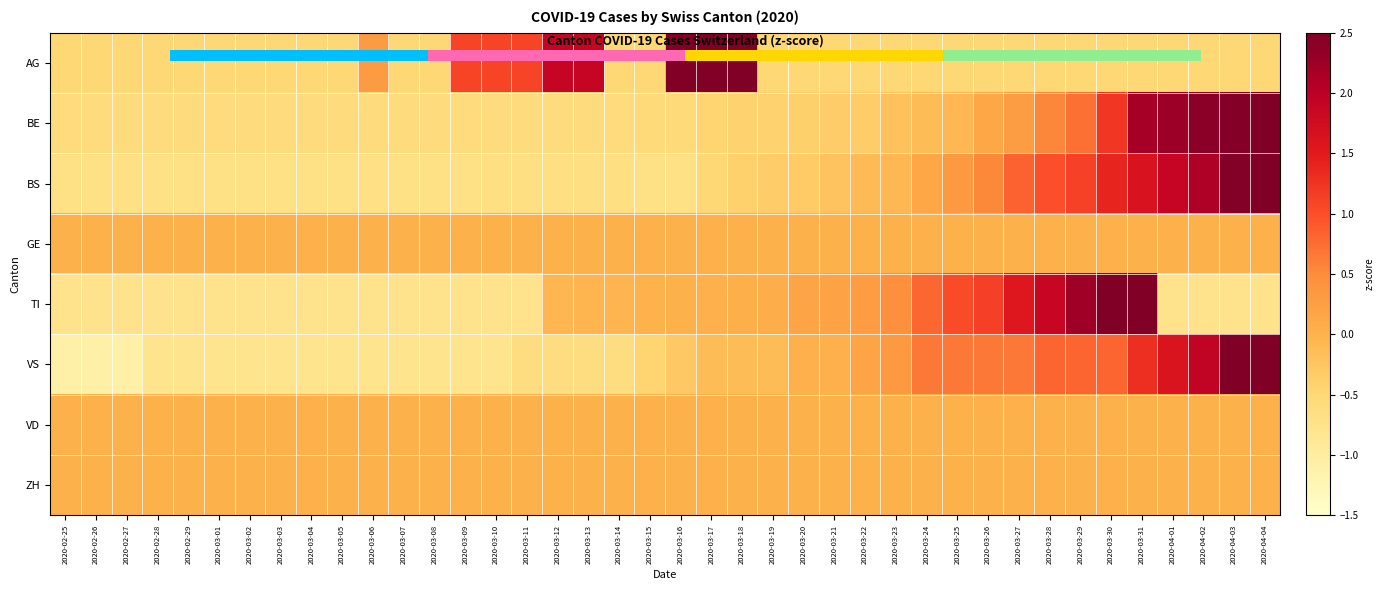

At 2020-03-13, list the series in order from smallest to largest.

BS, VS, BE, TI, GE, VD, ZH, AG